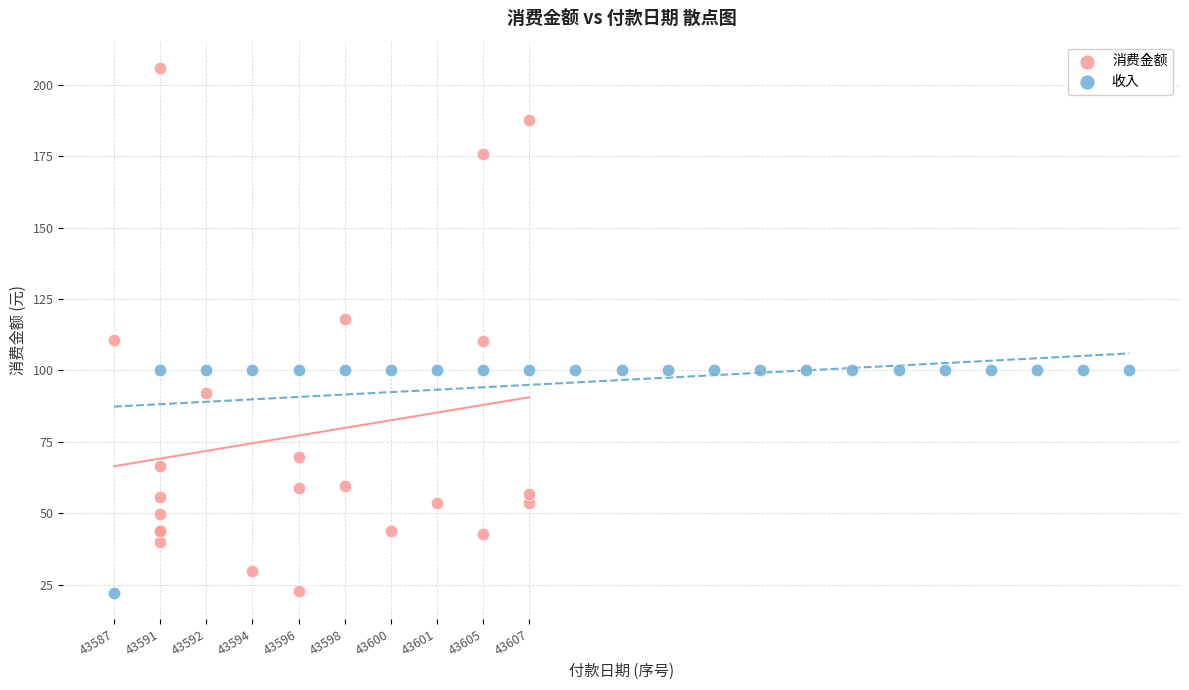

Which series has the largest Y range (max minus min)?

消费金额